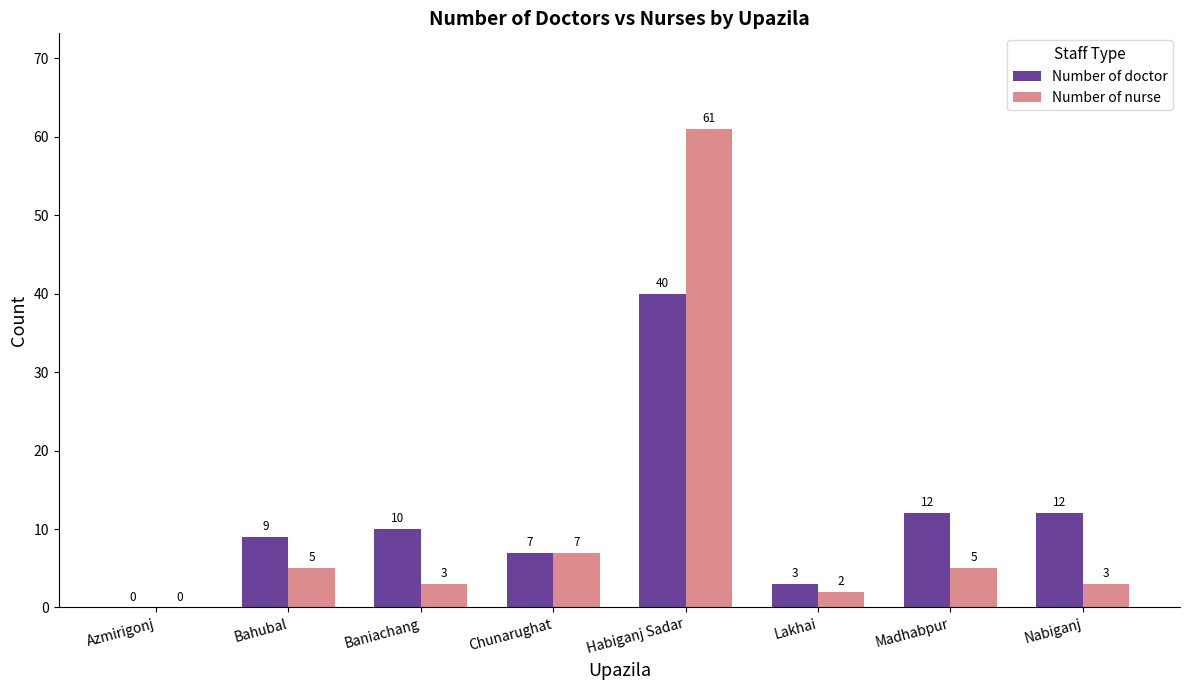

How many groups of bars are there?

8